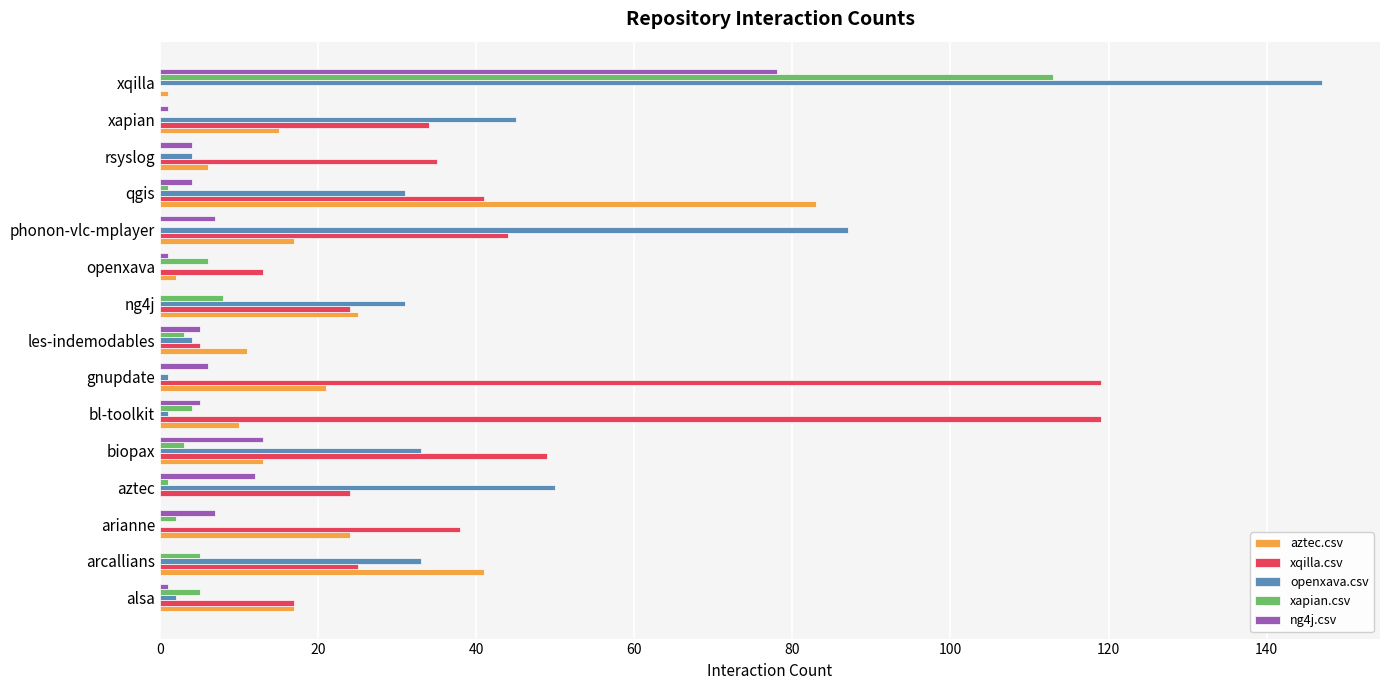

What is the maximum value shown in the chart?

147